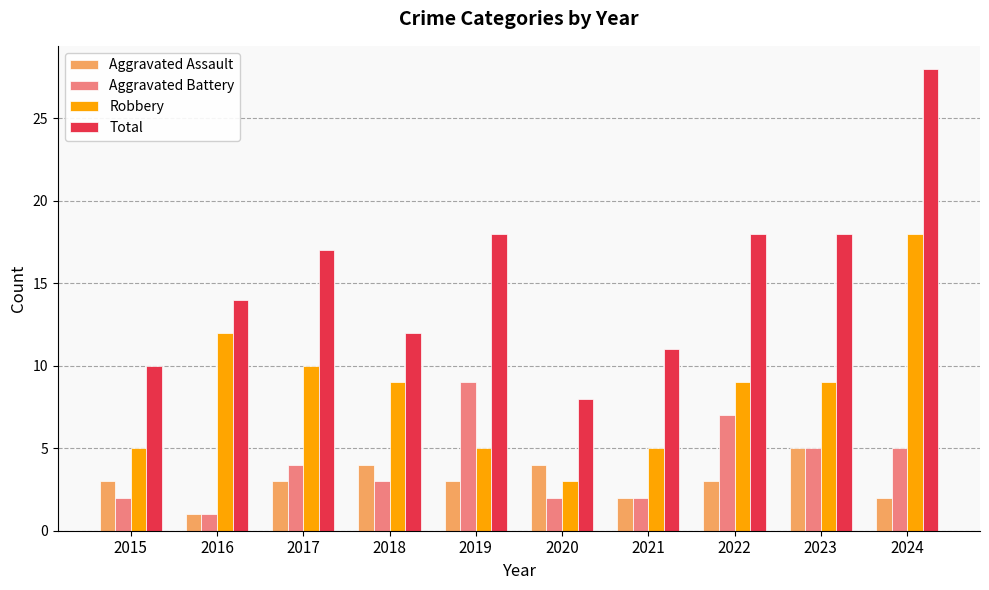

At which category is the sum across all series the highest?

2024